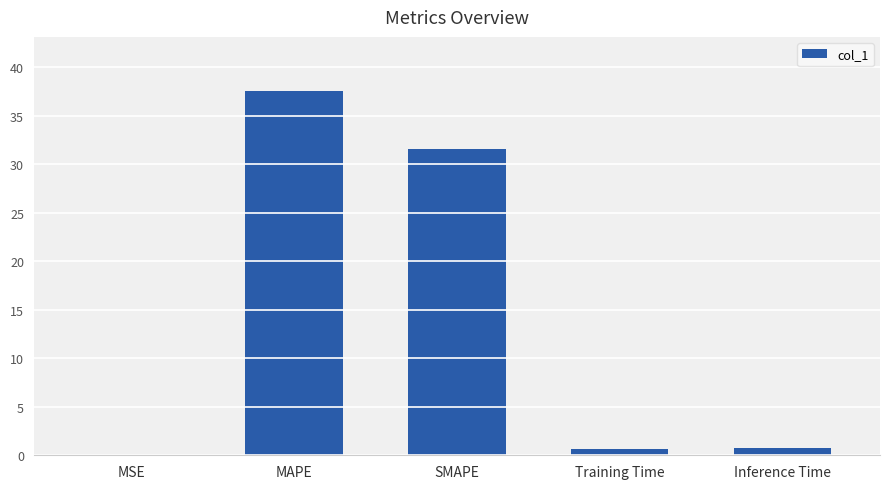

At which label is the value closest to 18?

SMAPE